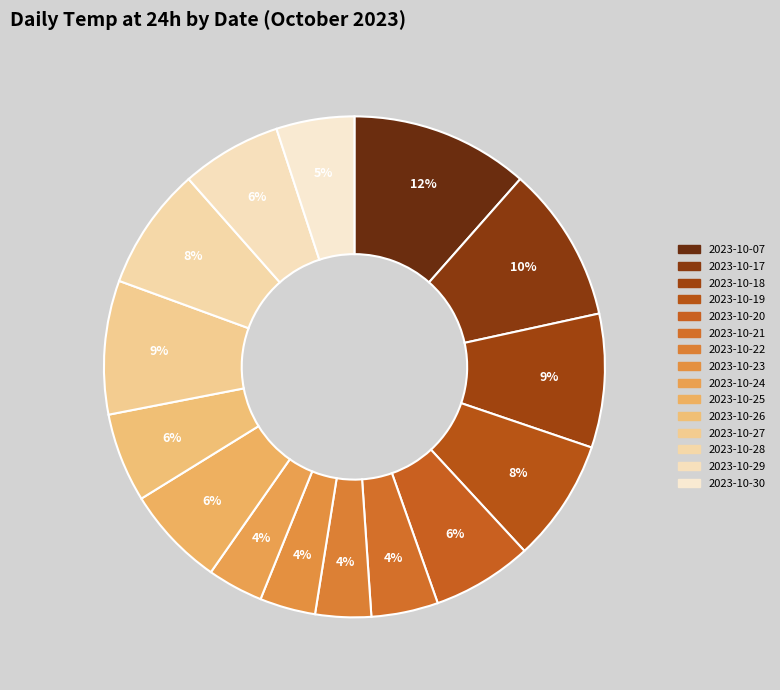

To the nearest percent, what portion does 2023-10-23 represent?

4%